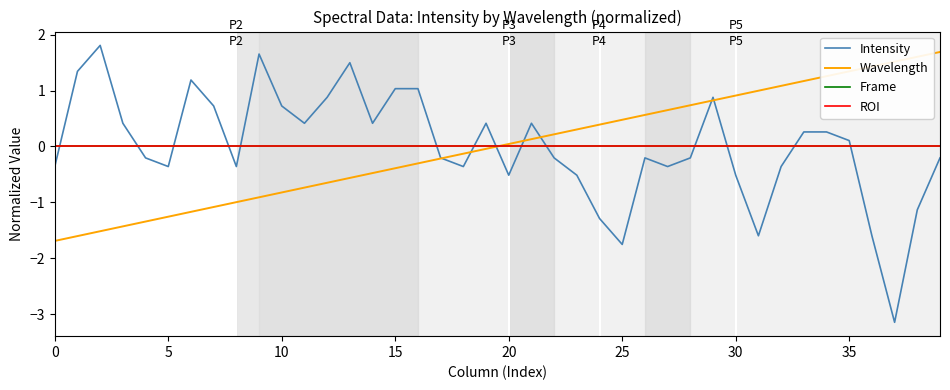

Is this an area chart (filled region under the line)?

No